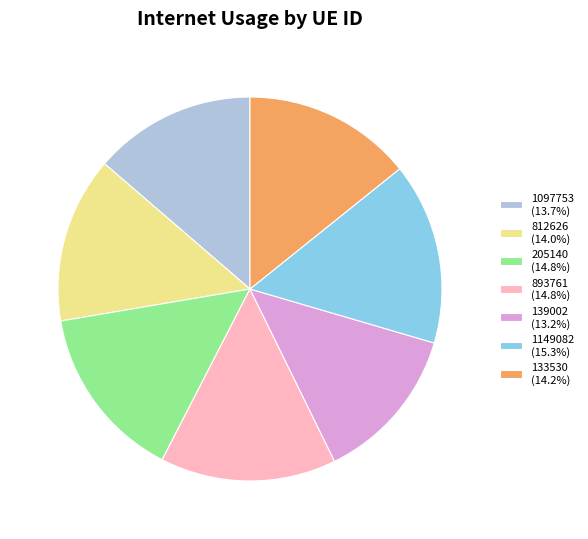

Is there any slice that represents more than half of the pie?

No